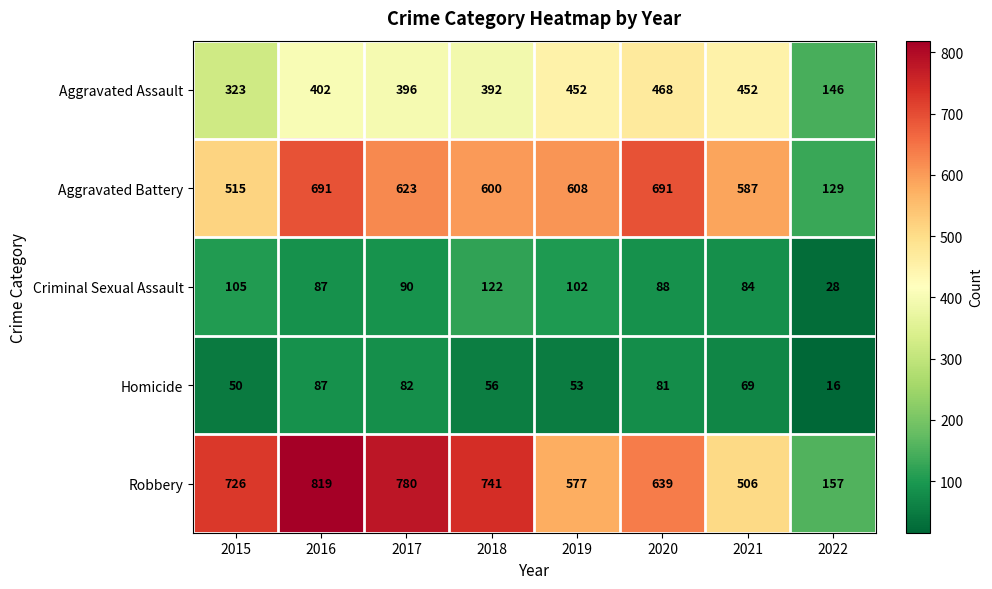

Which series has the largest total across all categories?

Robbery